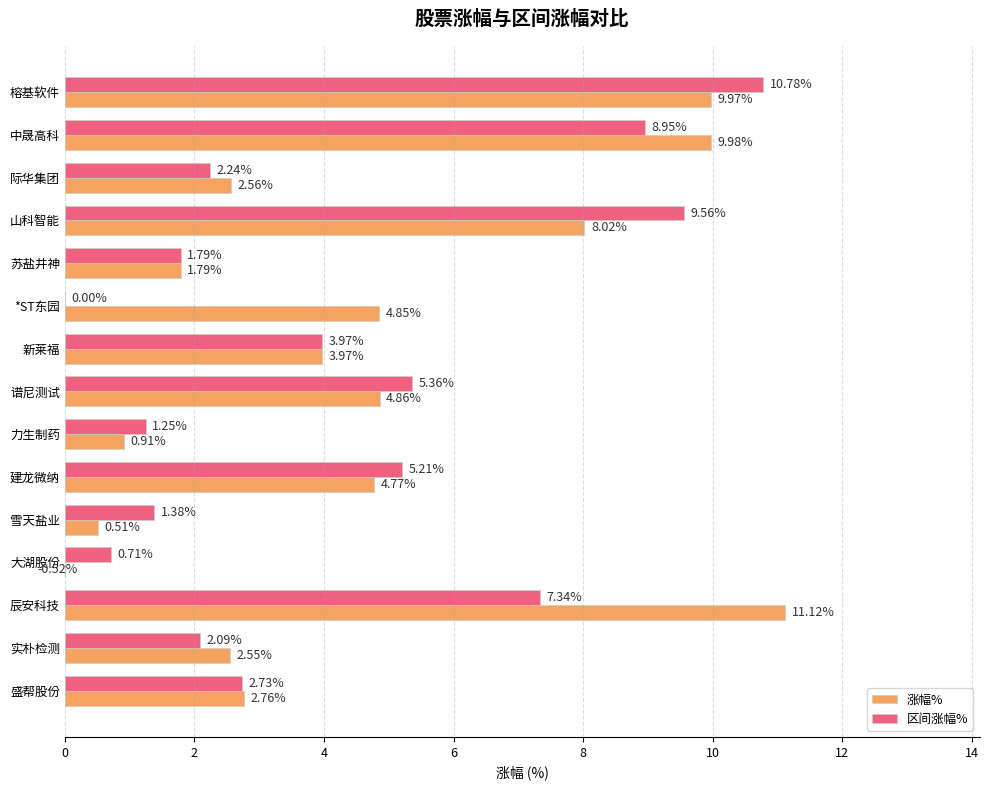

What is the smallest value displayed?

-0.5